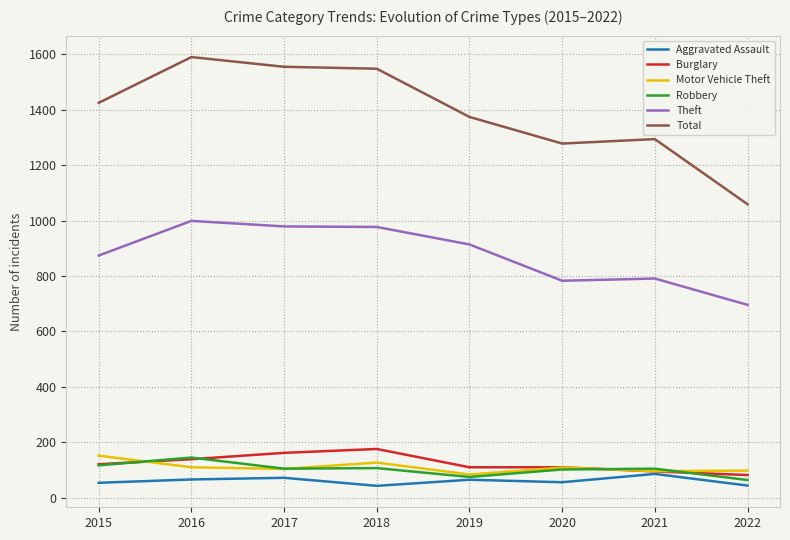

What is the minimum value shown in the chart?

43